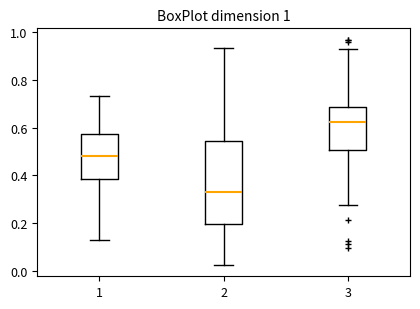

Comparing the boxes themselves (not the whiskers), which one is the tallest?

2